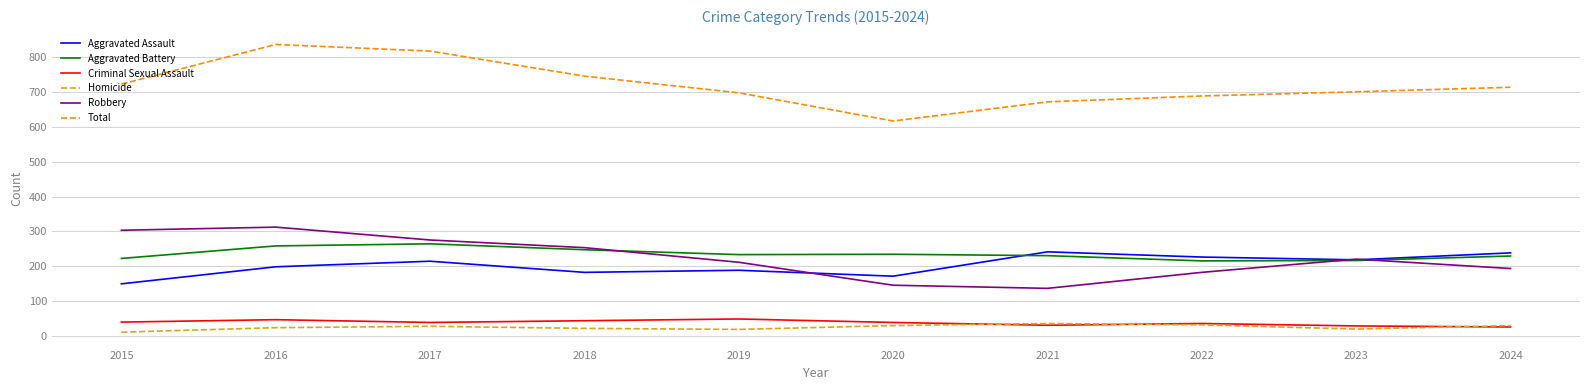

What is the difference between the maximum and minimum values in the Robbery series?

176